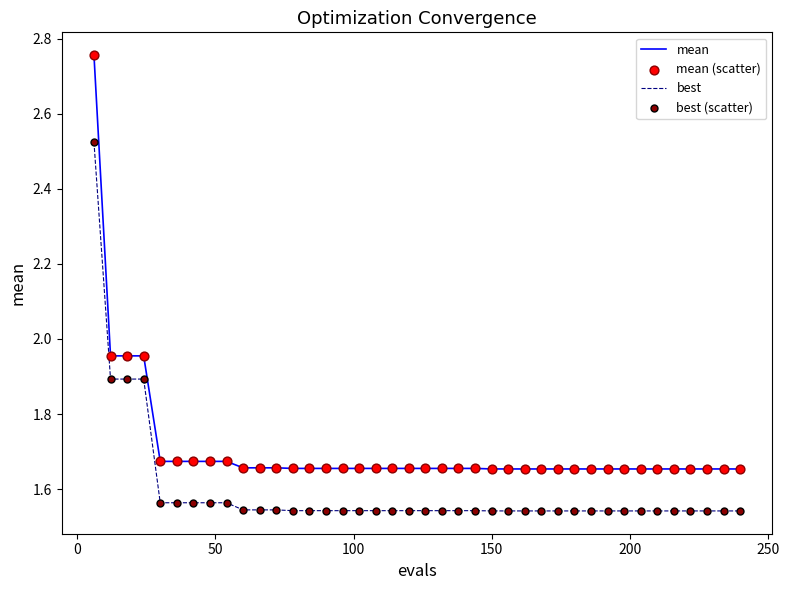

Which series has the largest range (max minus min)?

mean